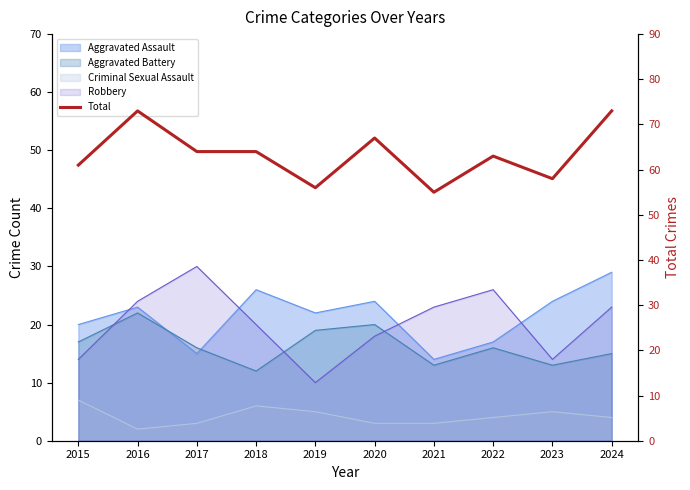

Reading left to right, transcribe all the data shown in this chart.

2015=61	2016=73	2017=64	2018=64	2019=56	2020=67	2021=55	2022=63	2023=58	2024=73